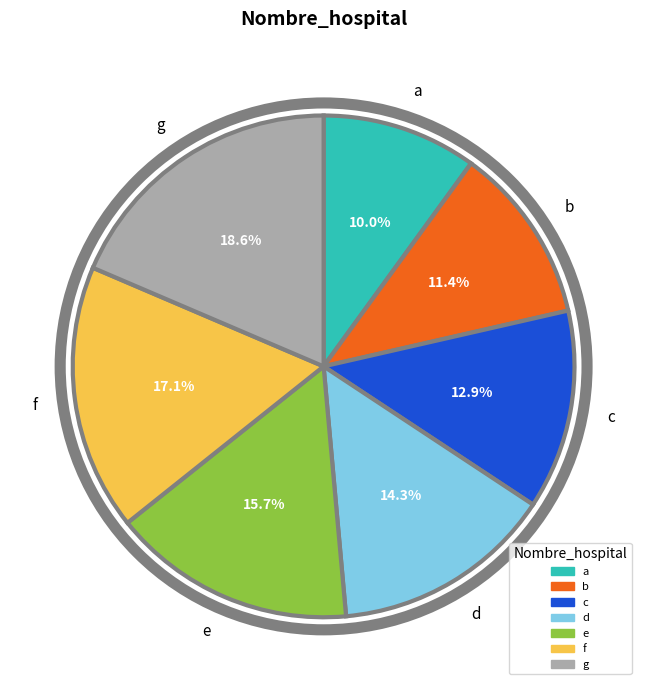

How many segments does this pie chart have?

7